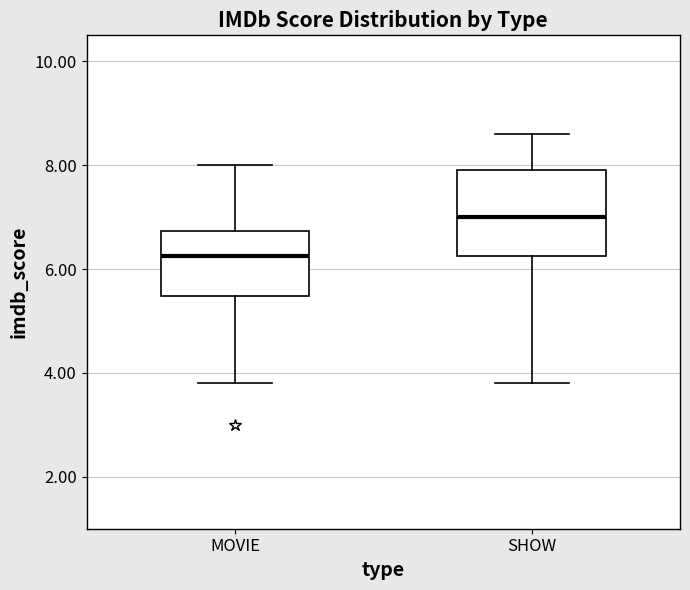

Which box's median line is the lowest?

MOVIE